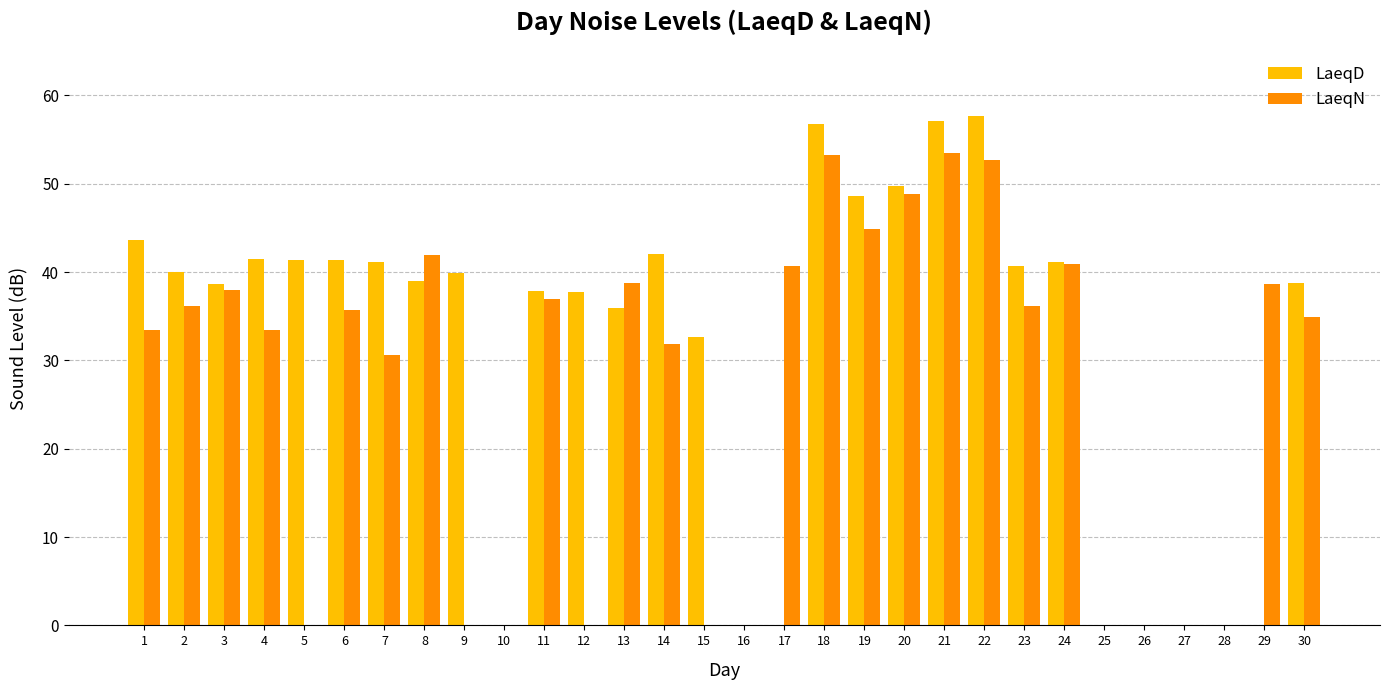

True or false: LaeqN has a value of -28.1 at 26.

False